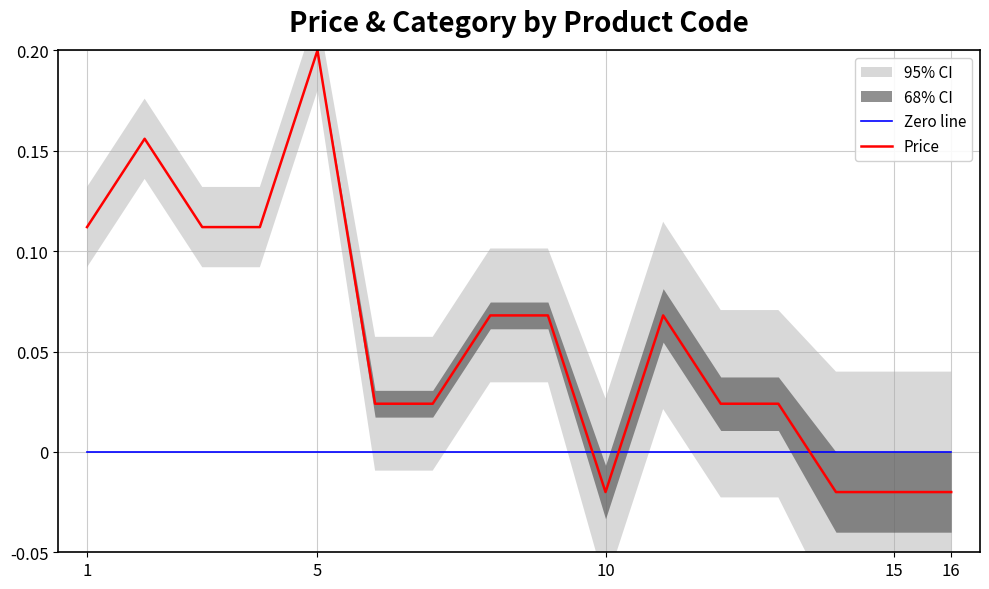

True or false: Zero line and Price cross at least once.

True